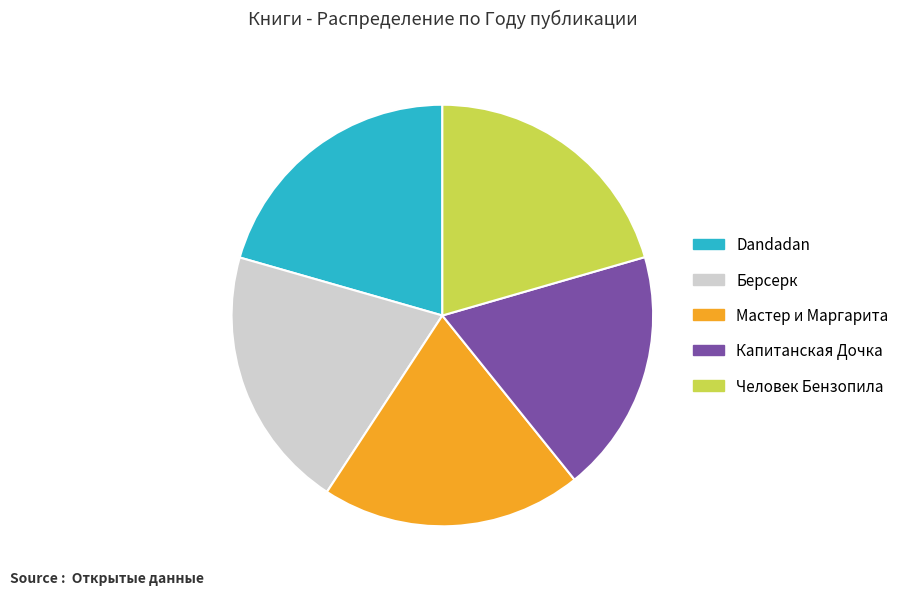

Is it true that Dandadan is 21% of the pie?

True